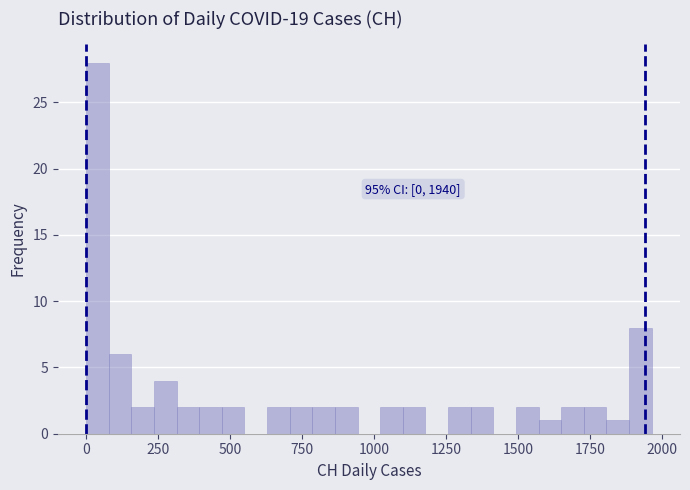

Read against the x-axis, roughly where is the centre of the tallest bar?

50